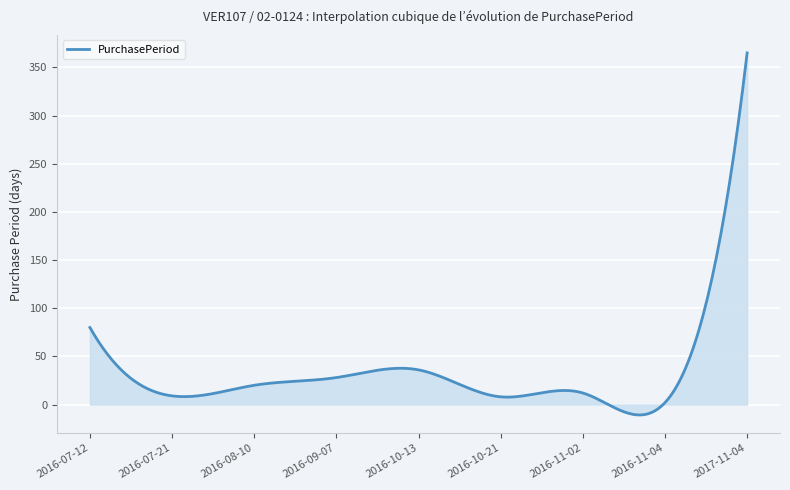

What is the difference between the maximum and minimum values?

375.8